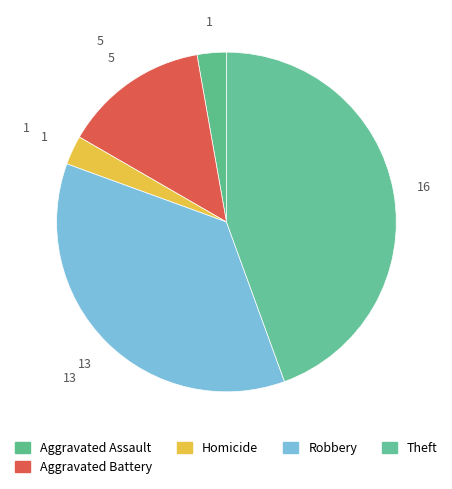

Is there any slice that represents more than half of the pie?

No